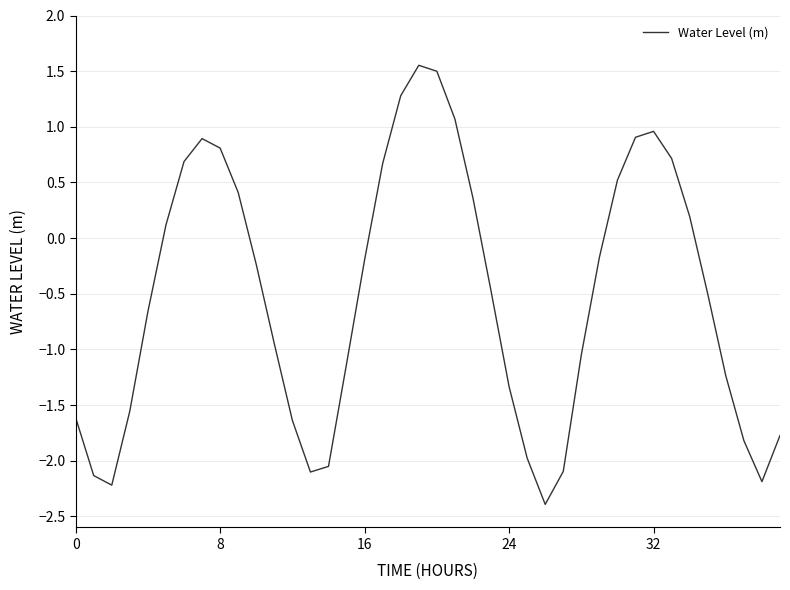

What is the difference between the maximum and minimum values?

3.9